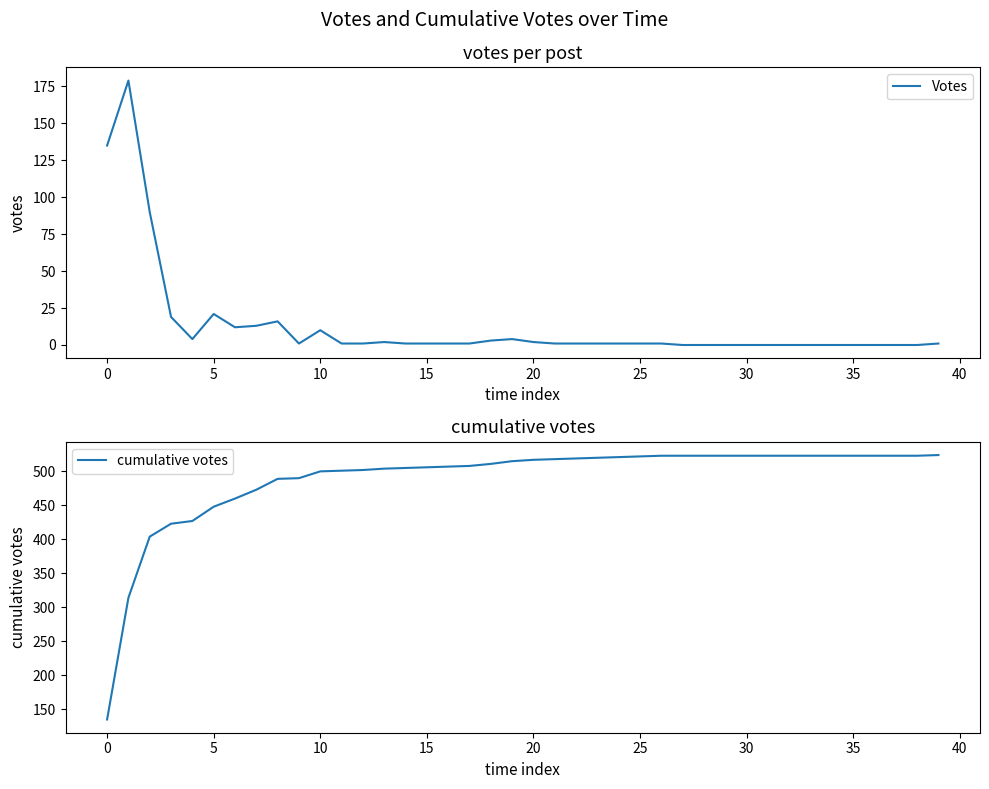

The Votes series shows 0 at 38. True or false?

True